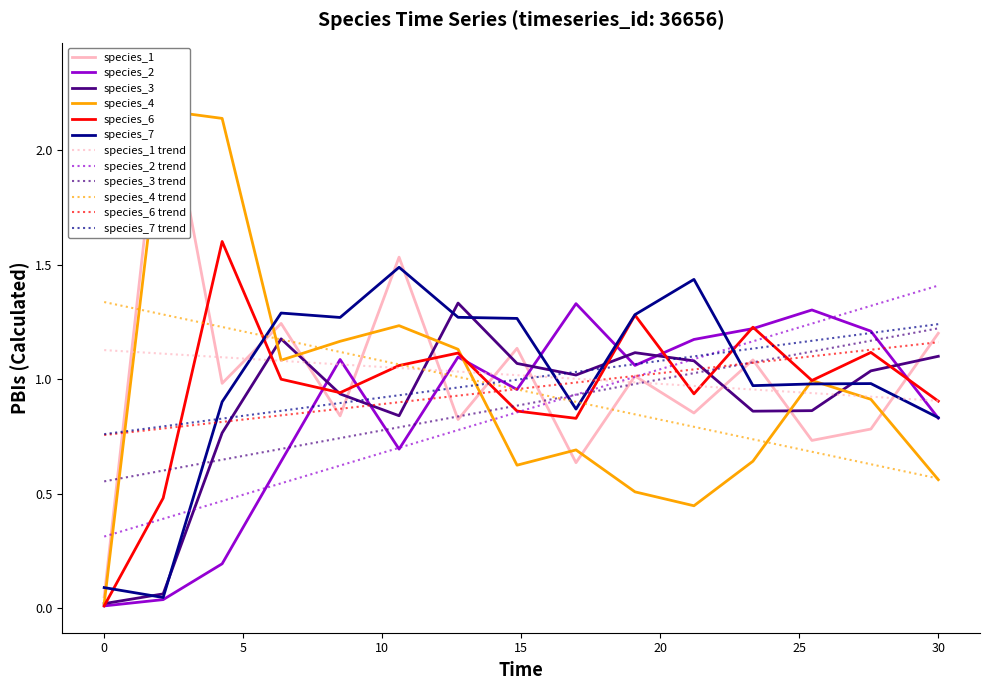

How many lines are shown in the chart?

6